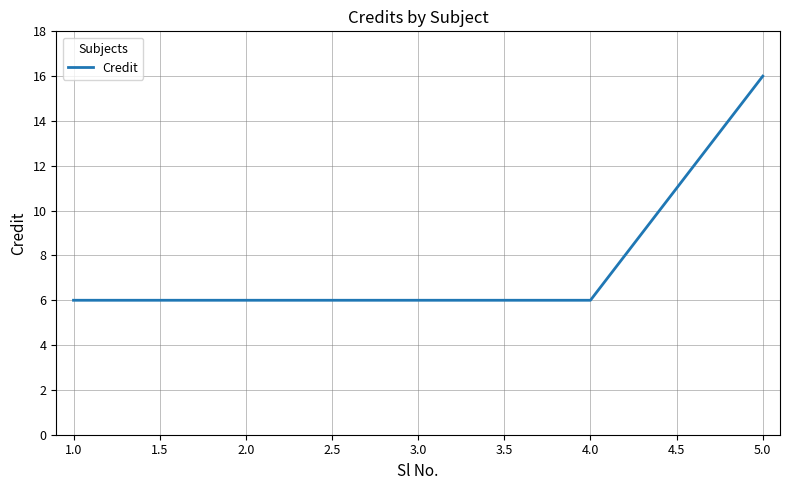

What is the greatest value displayed?

16